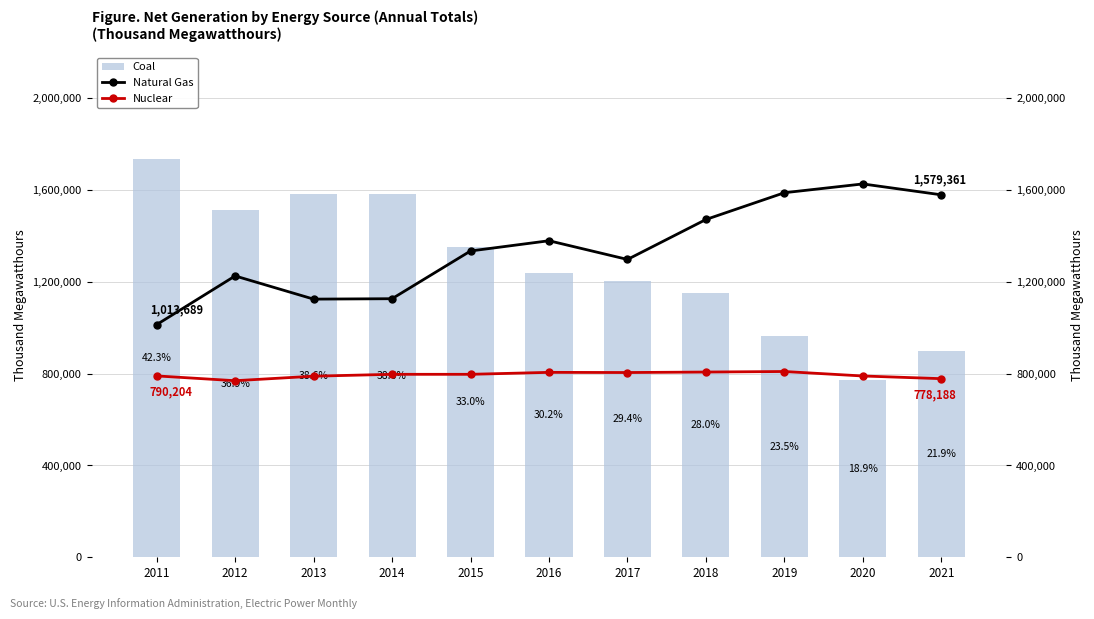

Are the bars grouped side by side (vs. stacked)?

Yes